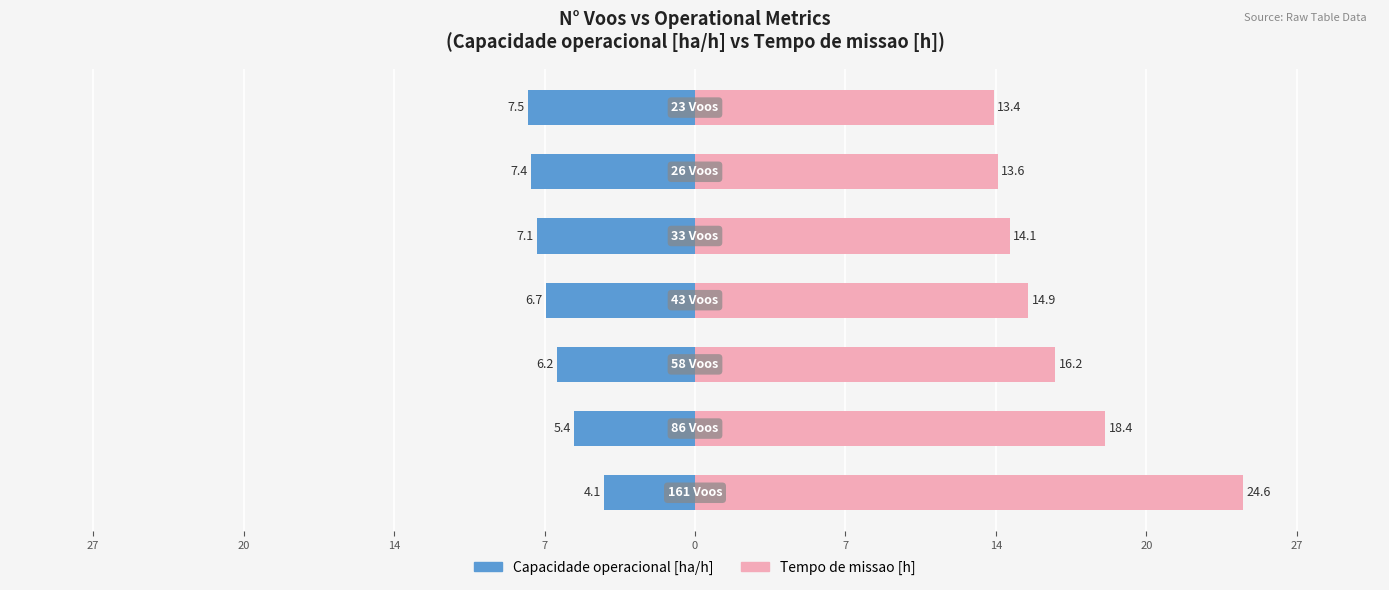

Rank the series by their average value, from lowest to highest.

Capacidade operacional [ha/h], Tempo de missao [h]